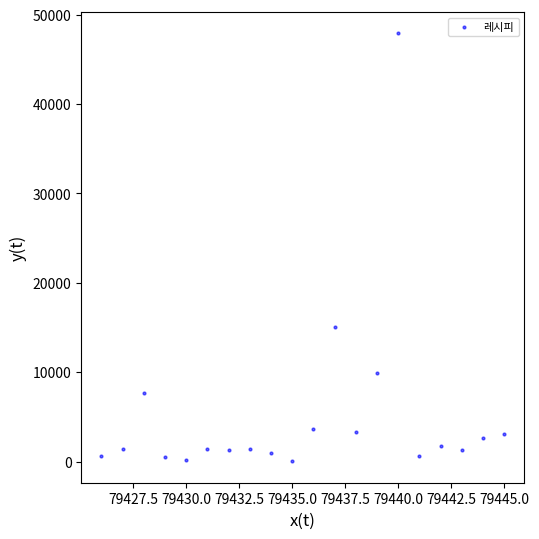

What Y value in the scatter plot is closest to 23969?

15008